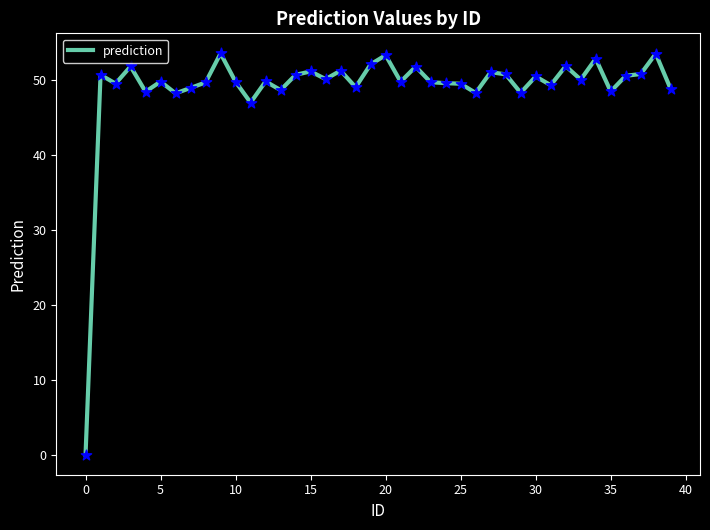

What is the difference between the maximum and minimum values?

53.4